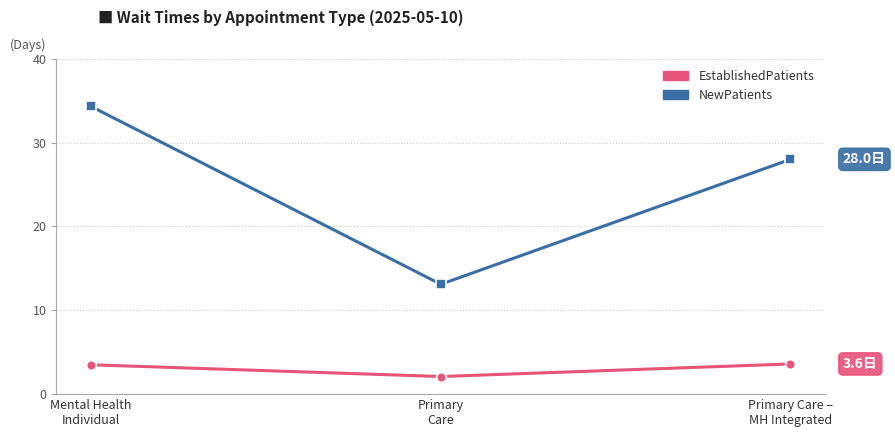

How many lines are shown in the chart?

2